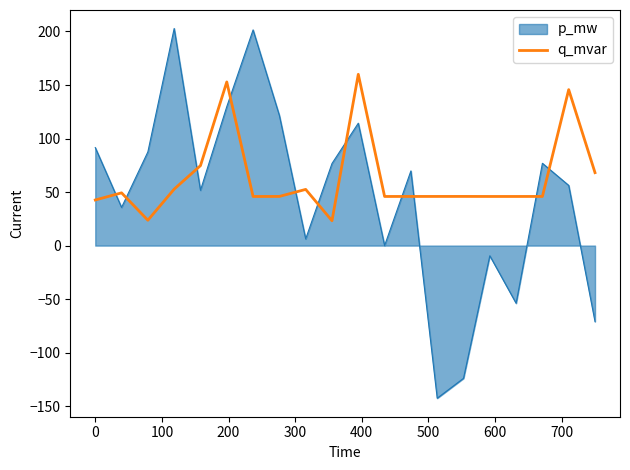

List the series in order of their peak value, highest first.

p_mw, q_mvar